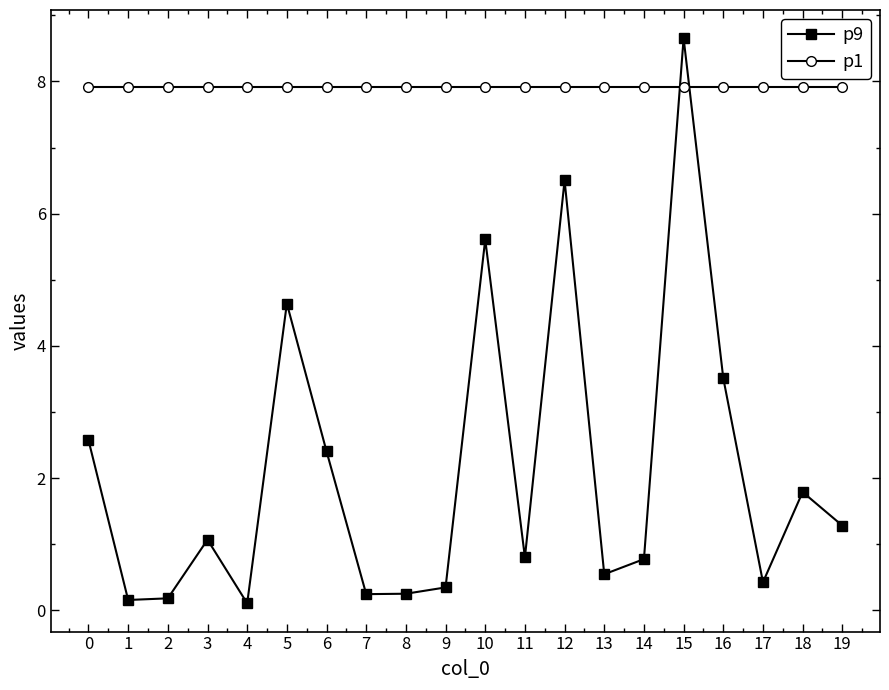

What is the average value of the p9 series?

2.1